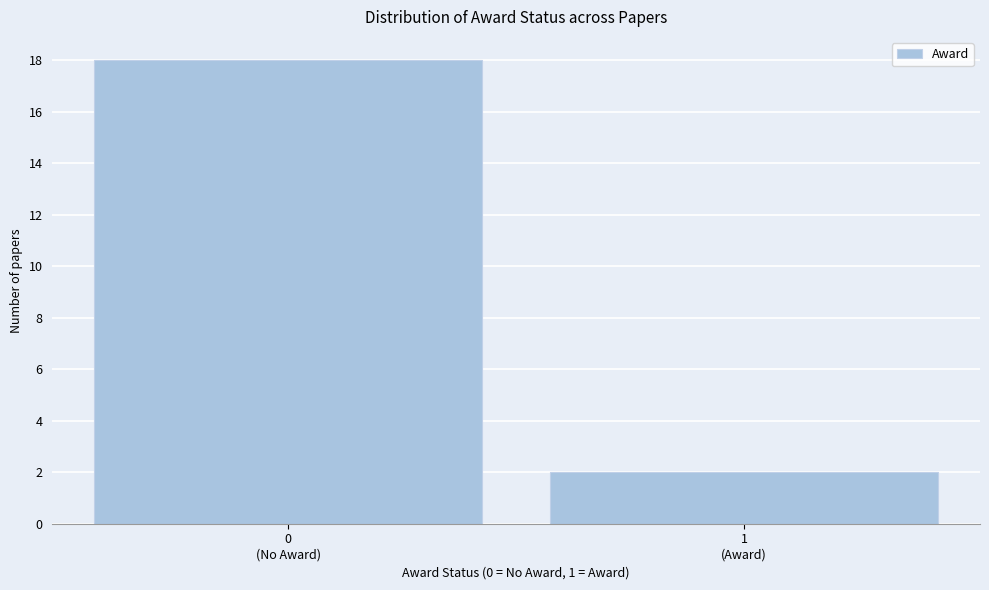

Reading left to right, list all the values displayed in this chart.

18	2